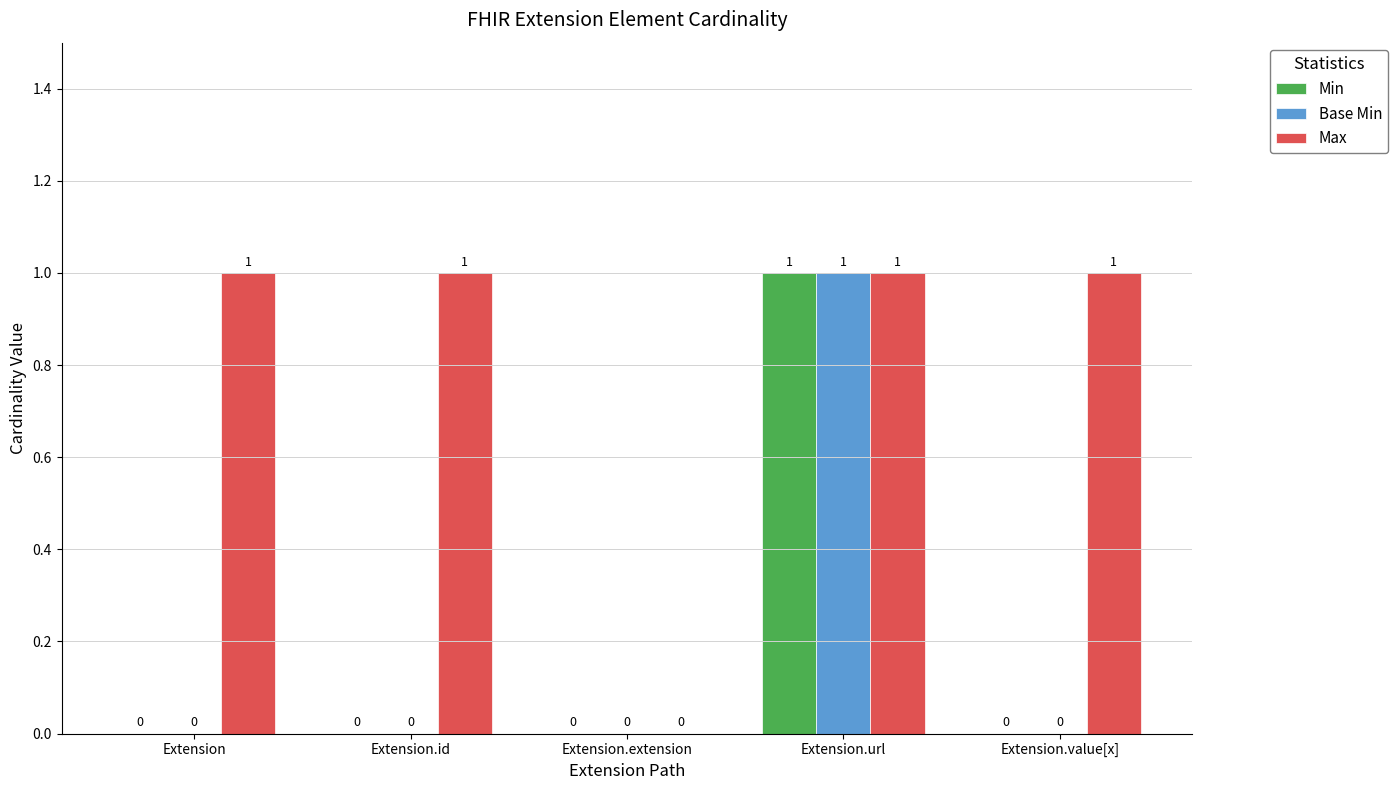

The Max series shows 1 at Extension.id. True or false?

True